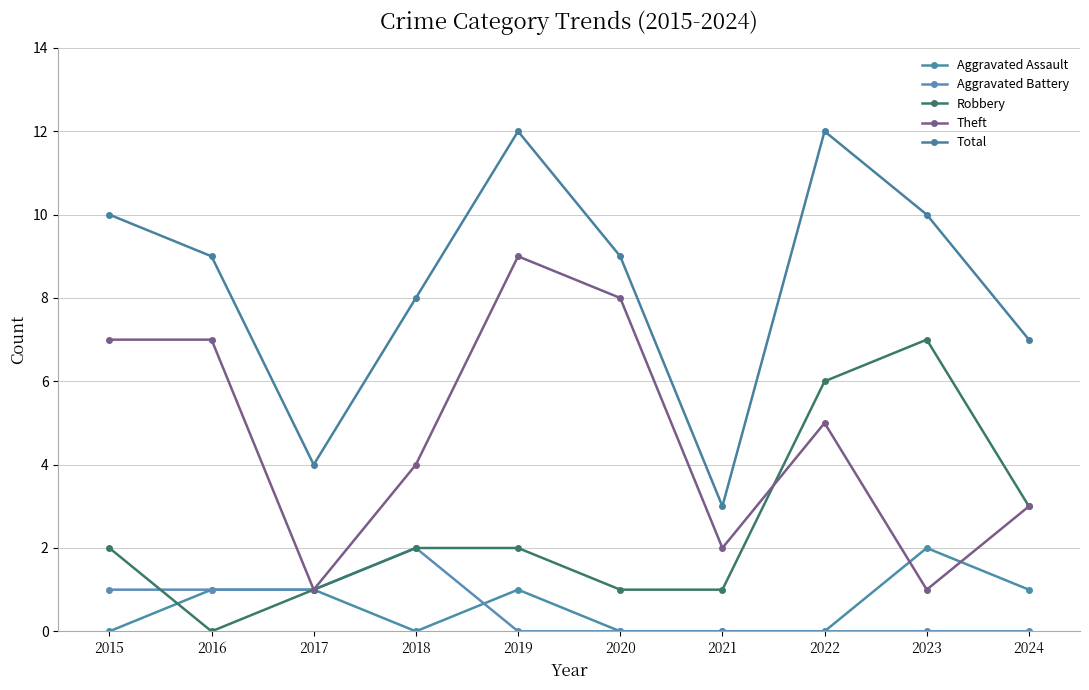

Reading right to left, what are all the values shown in this chart?

Aggravated Assault: 1	2	0	0	0	1	0	1	1	0
Aggravated Battery: 0	0	0	0	0	0	2	1	1	1
Robbery: 3	7	6	1	1	2	2	1	0	2
Theft: 3	1	5	2	8	9	4	1	7	7
Total: 7	10	12	3	9	12	8	4	9	10